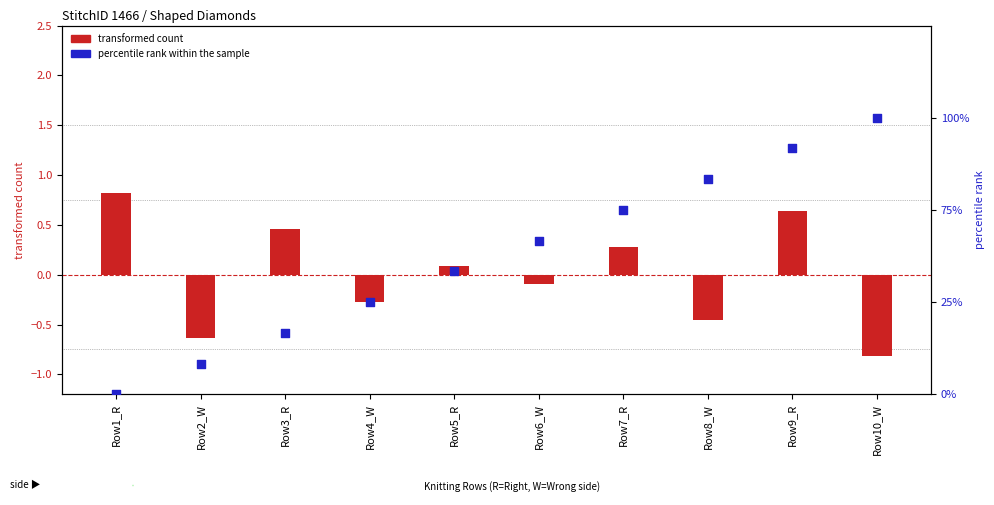

At how many categories does at least one series exceed 0?

10